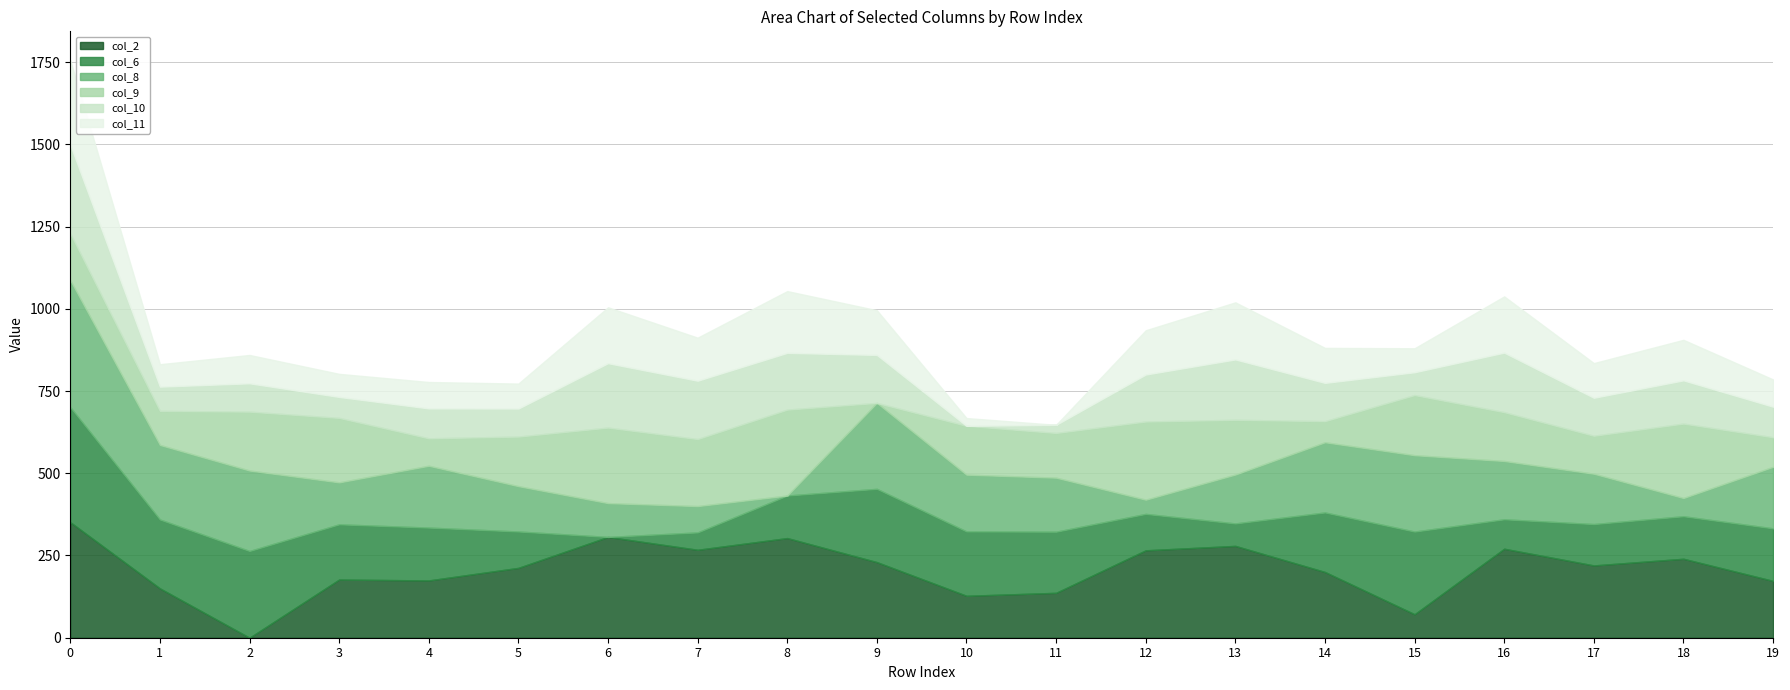

Where is the first local maximum for col_8?

2